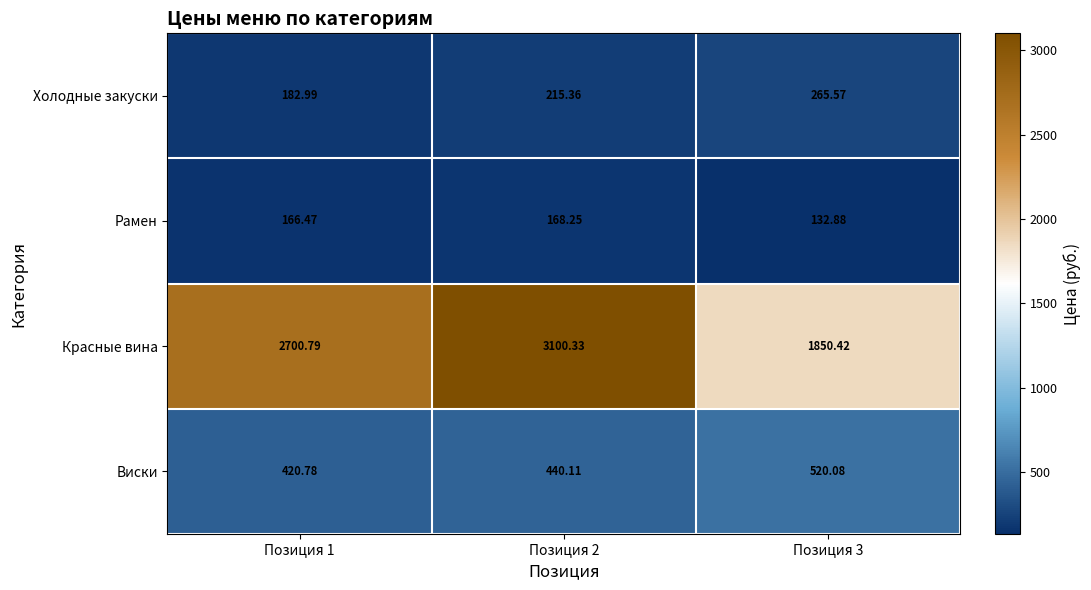

At how many categories does at least one series exceed 2243?

2